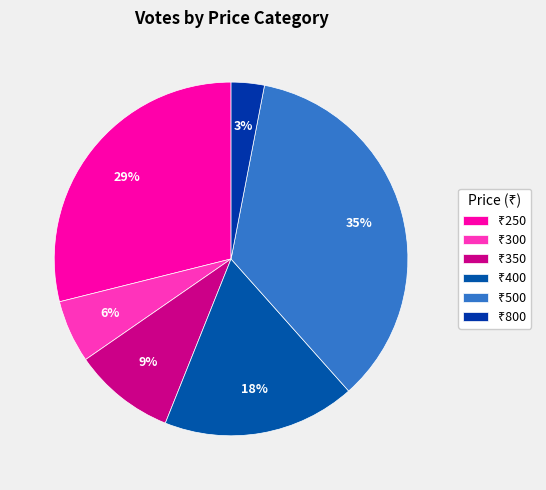

To the nearest percent, what is the average slice percentage?

17%